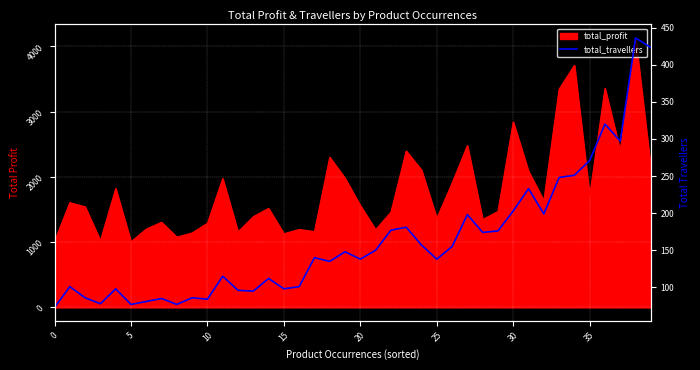

How many data points does each series have?

40